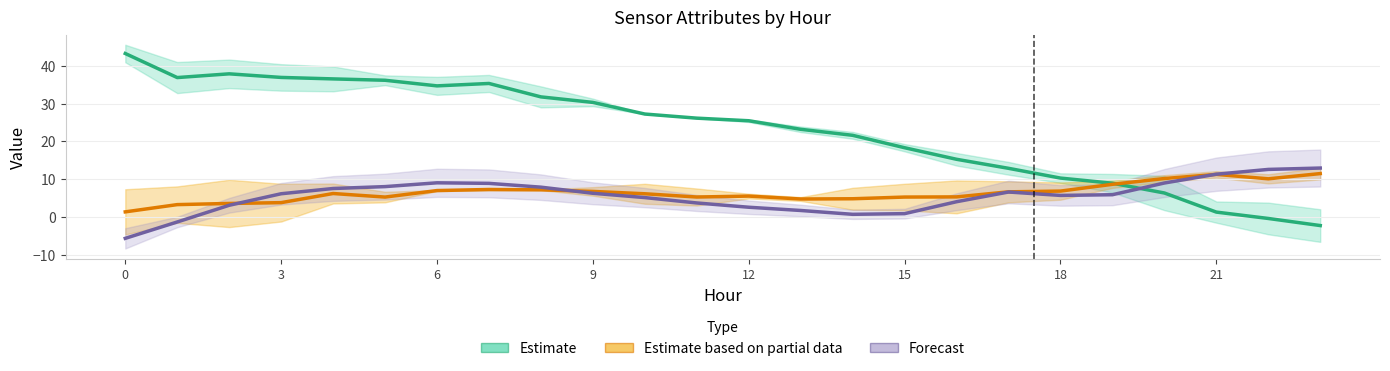

After their last crossing, which series has the higher values: Forecast or Estimate?

Forecast